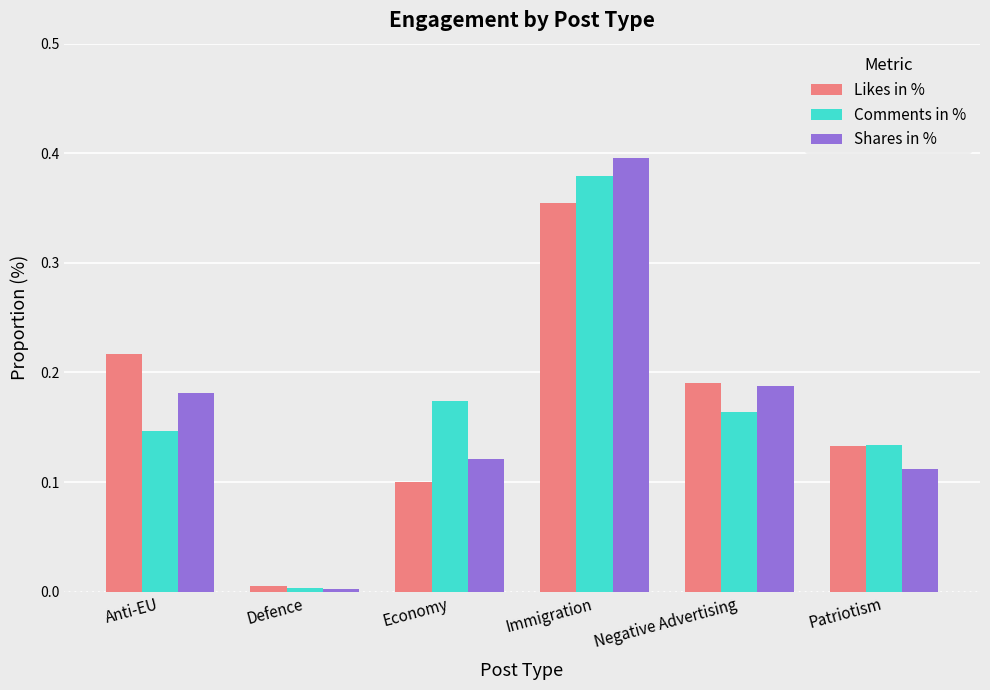

What is the sum of all Comments in % values?

1.0